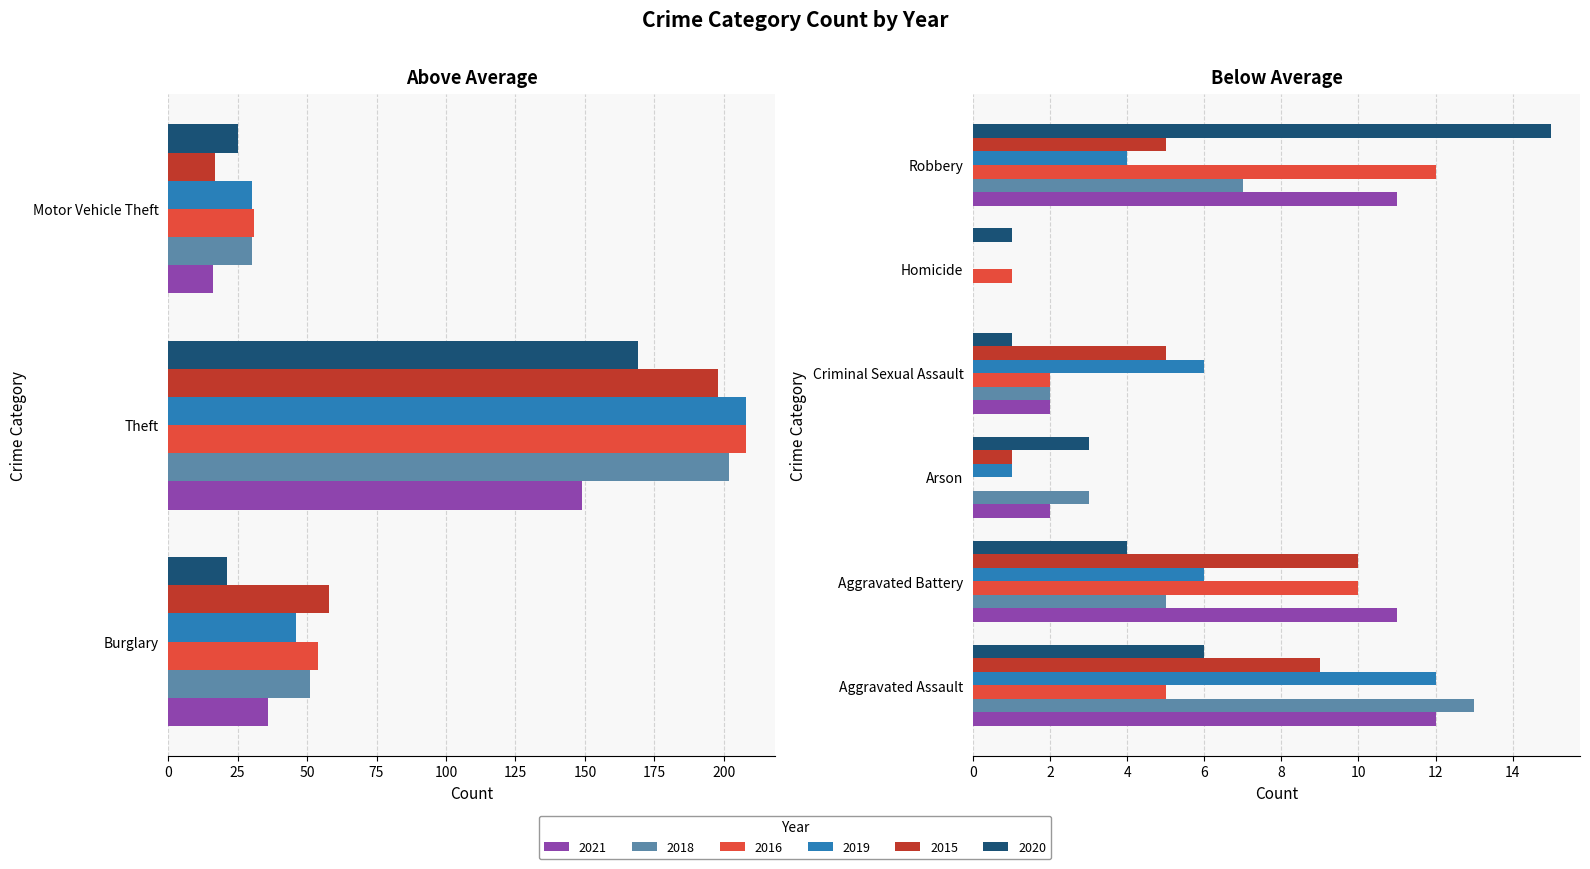

List the series in order of their peak value, highest first.

2016, 2019, 2018, 2015, 2020, 2021